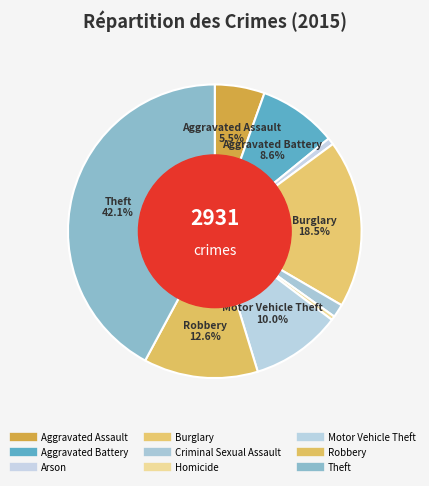

To the nearest percent, what percentage of the pie is Criminal Sexual Assault?

1%